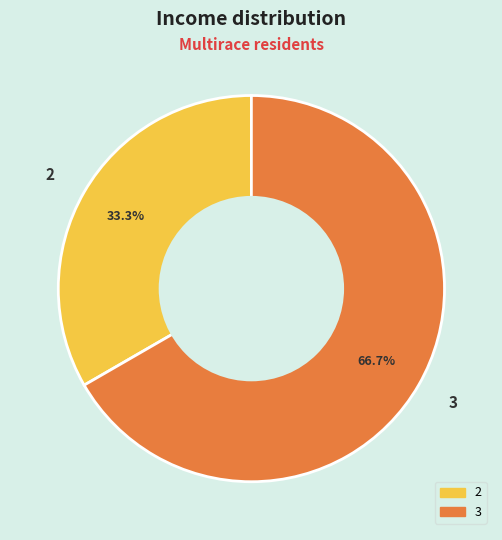

True or false: 3 accounts for 76% of the total.

False